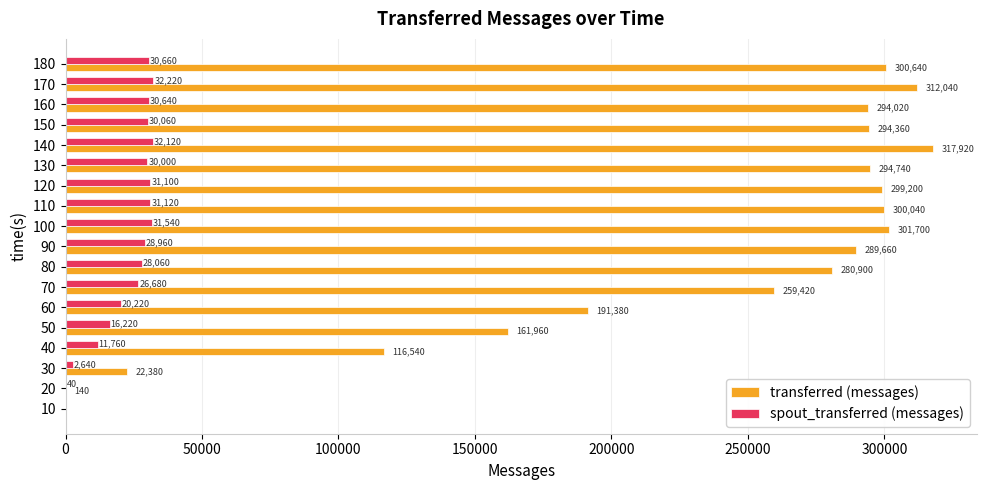

Which category has the highest value across all series?

140